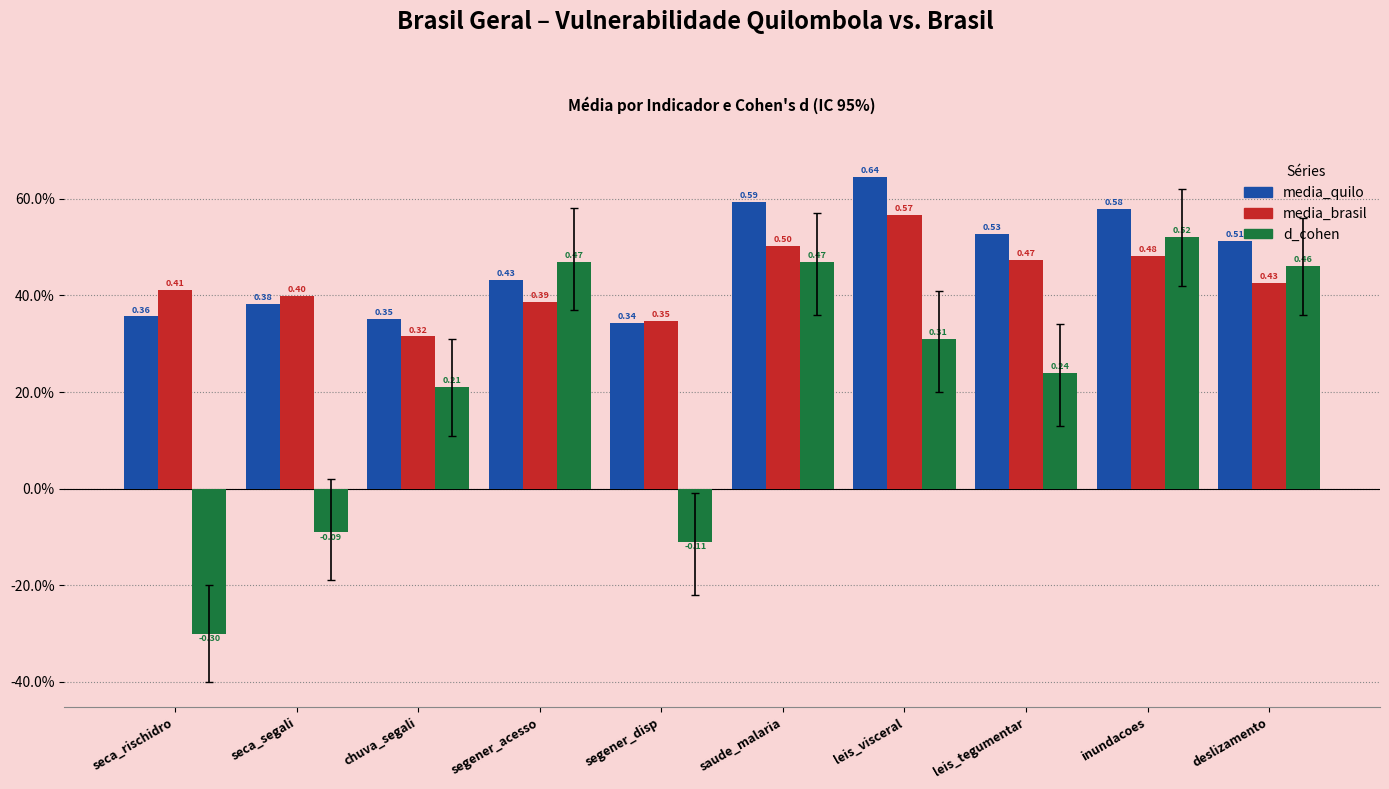

Between seca_rischidro and segener_acesso, which series saw the biggest shift?

d_cohen